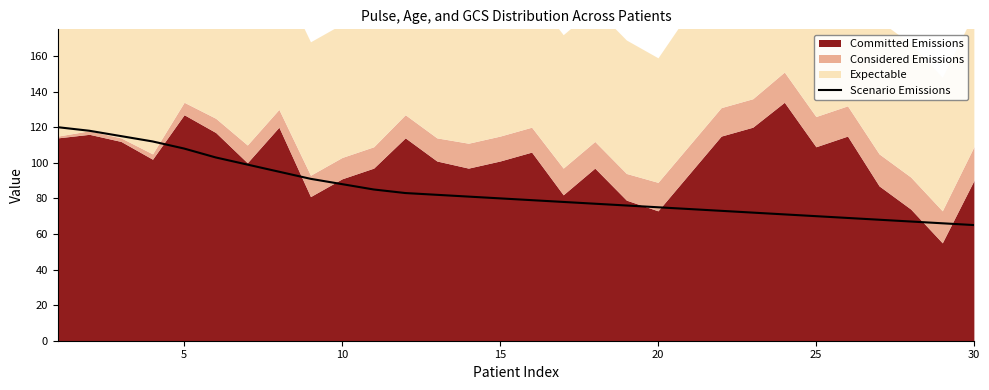

The value of Scenario Emissions at 5 is 158. True or false?

False